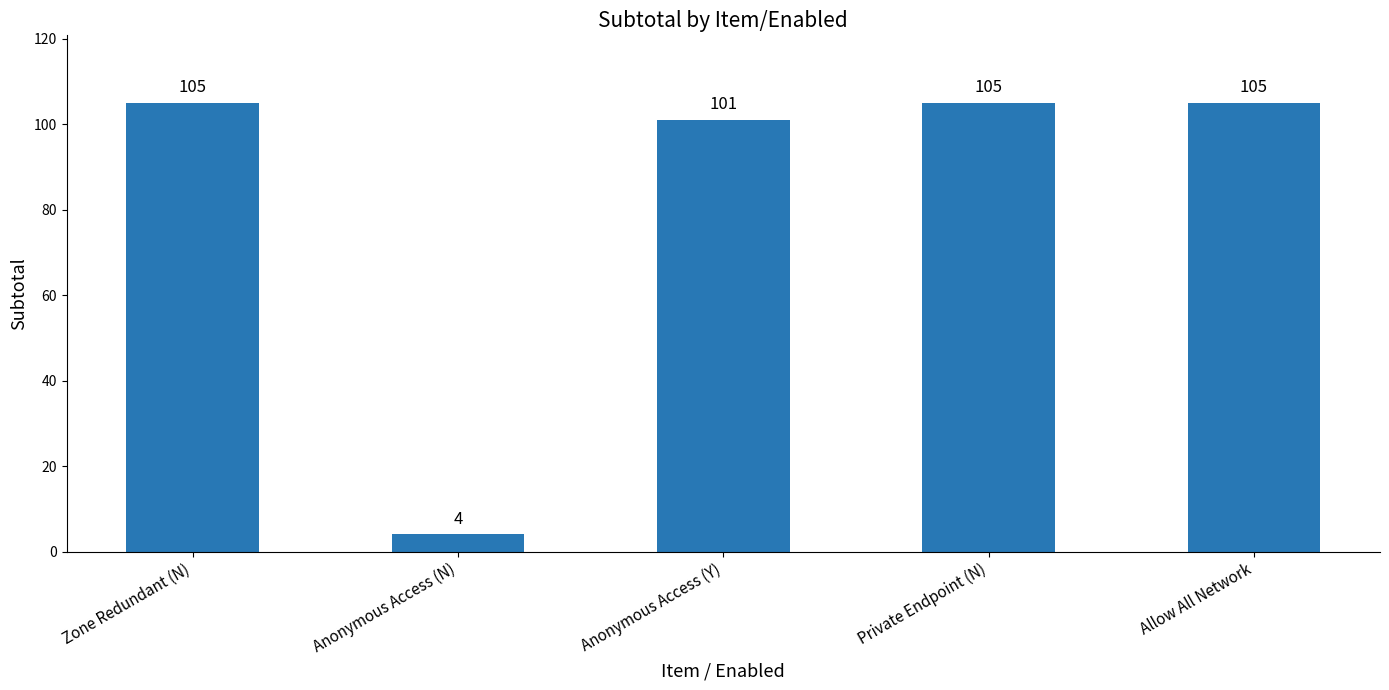

What position from the right is Allow All Network?

1